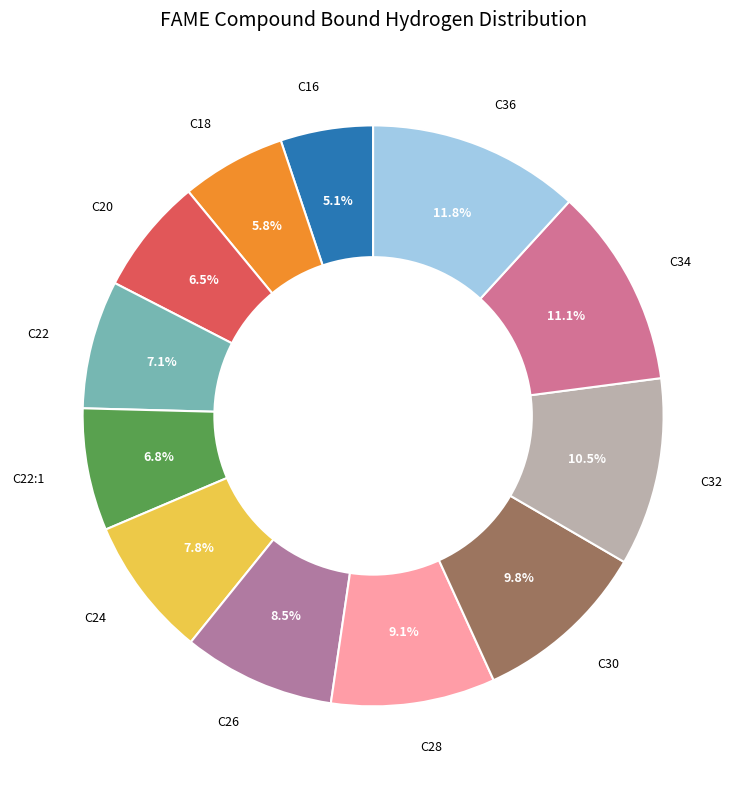

Is there any slice that represents more than half of the pie?

No